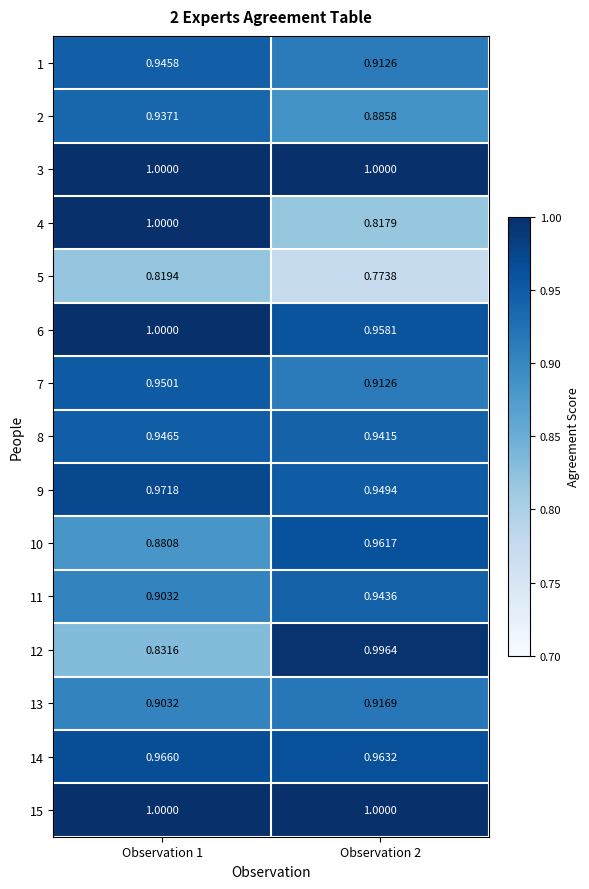

Is the value of 15 at Observation 1 greater than the value of 1 at Observation 1?

Yes